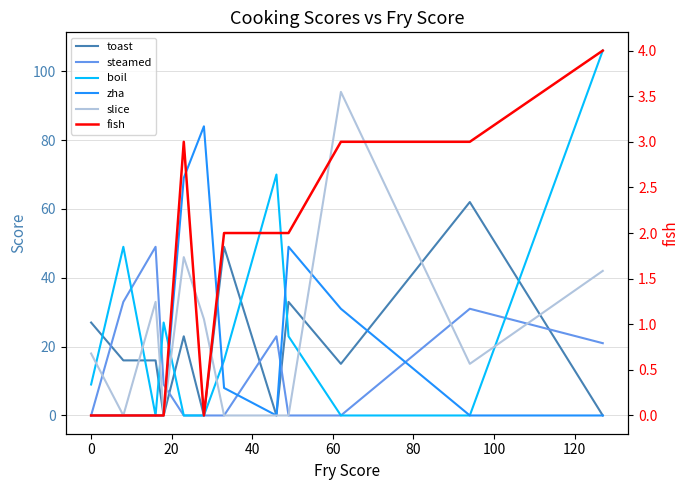

How many interior local peaks does the fish series have?

1